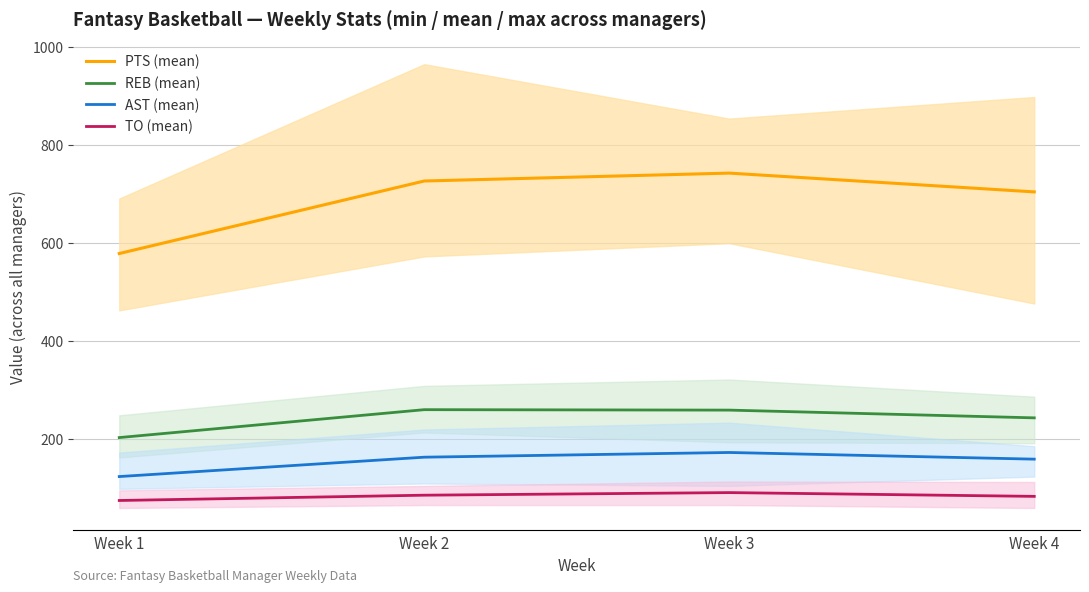

Which series changed the most between Week 3 and Week 4?

PTS (mean)